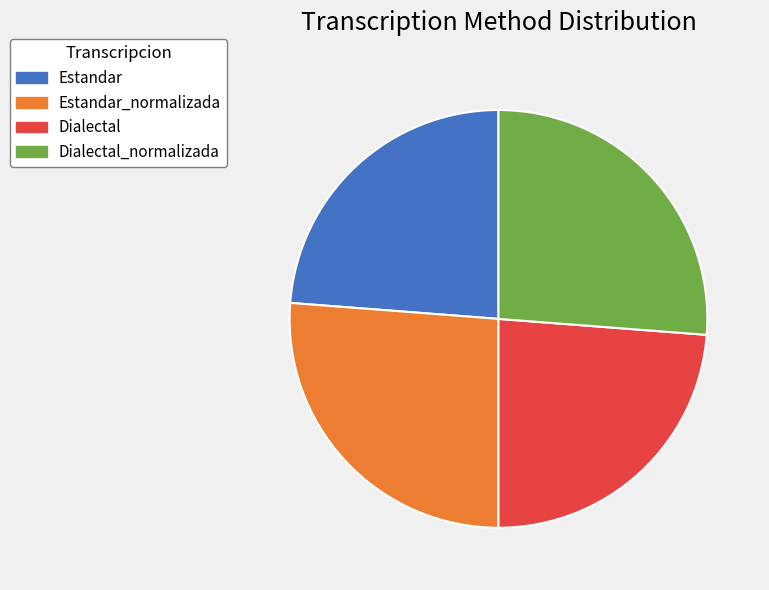

How many segments does this pie chart have?

4